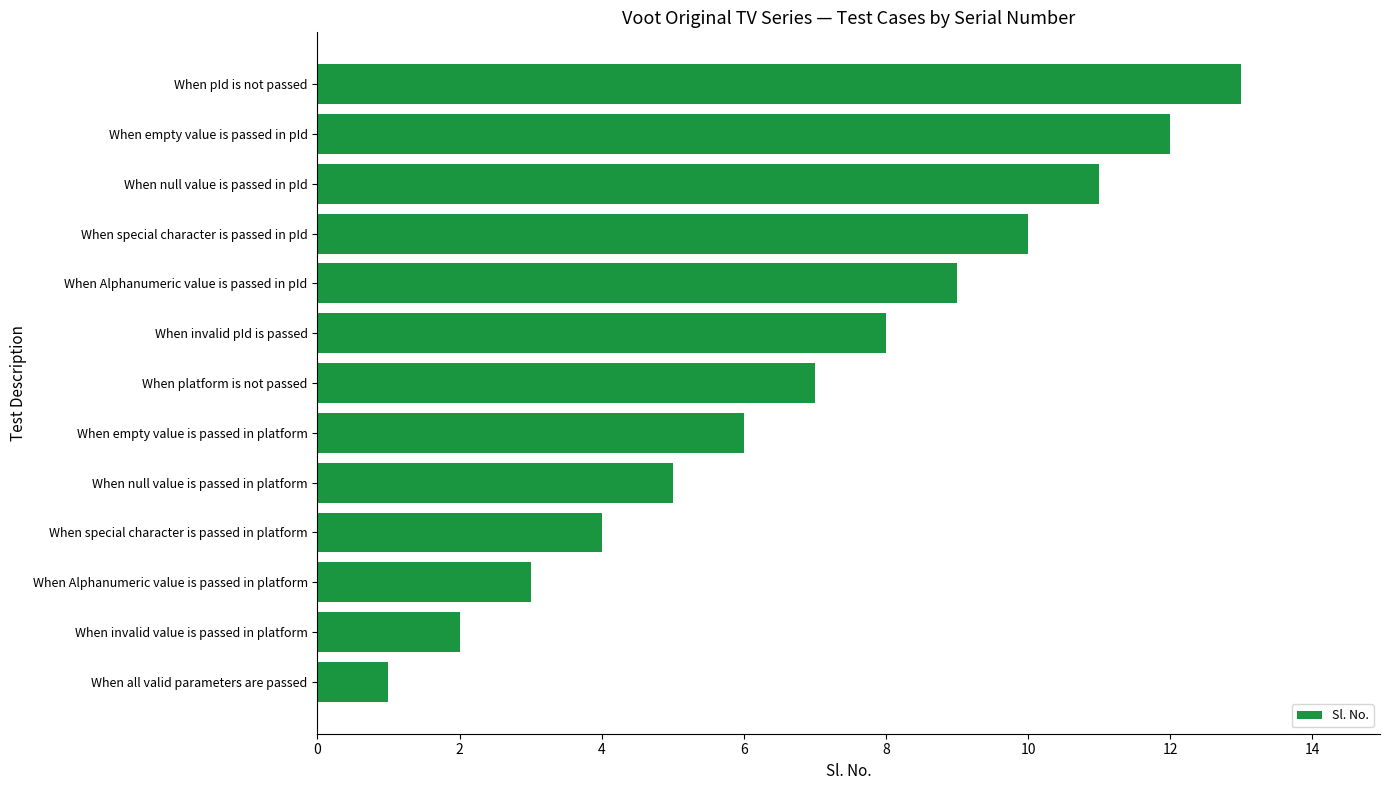

Approximately how many times larger is the value at When Alphanumeric value is passed in pId compared to When null value is passed in platform?

1.8